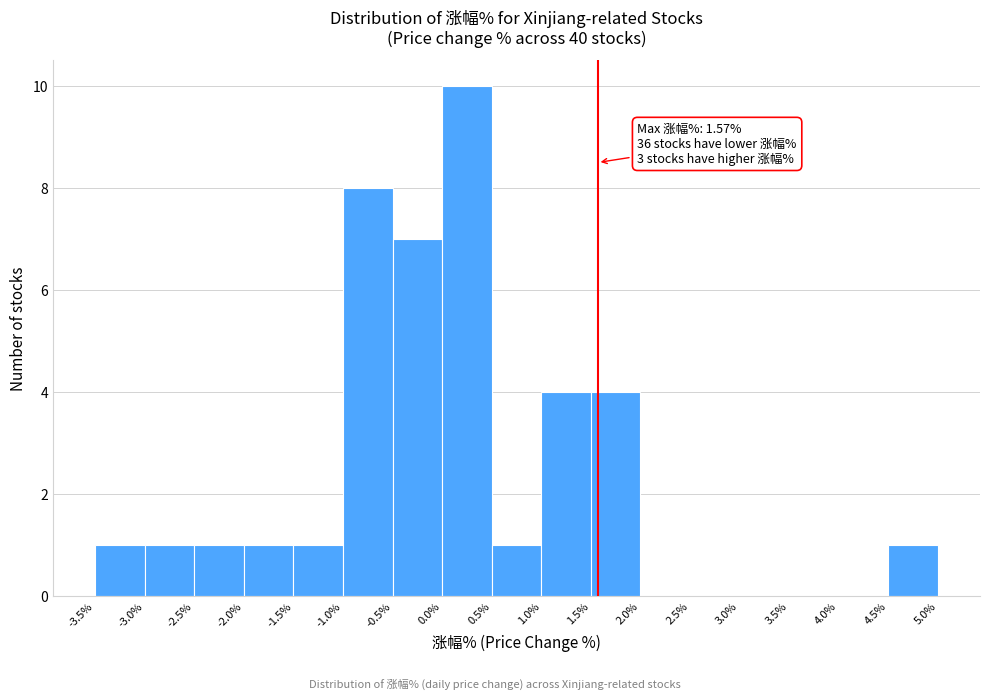

Over which range of the x-axis is the bar tallest?

0.0% to 0.5%